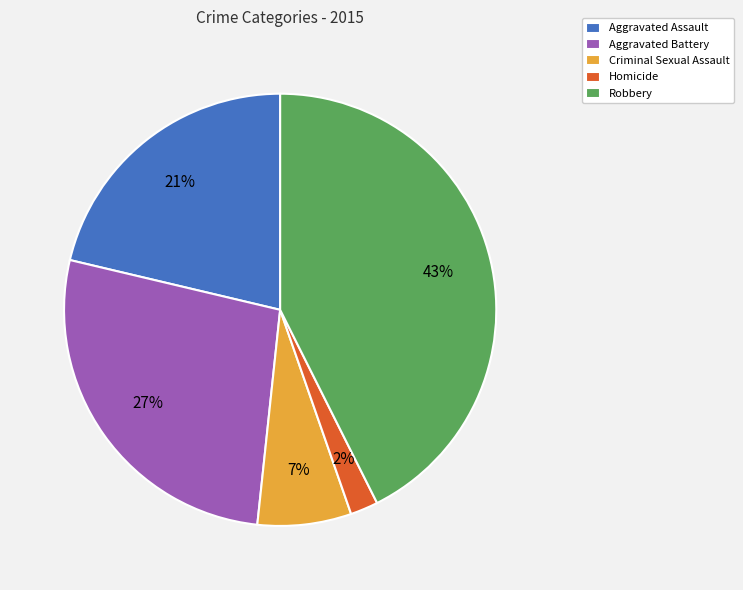

Approximately how many times larger is the value at Homicide compared to Aggravated Battery?

0.1